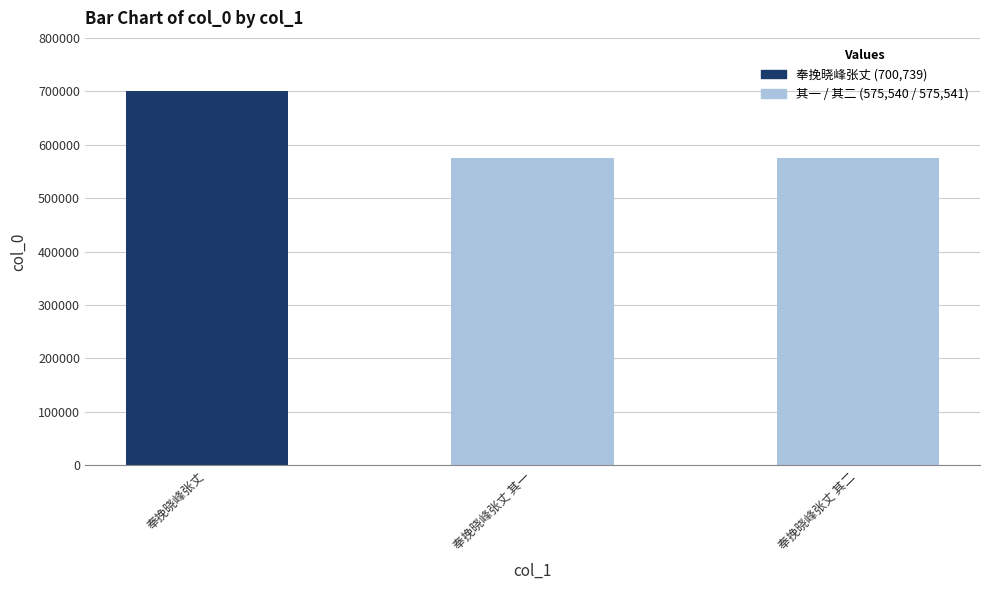

What is the value of the 1st bar from the left?

700739